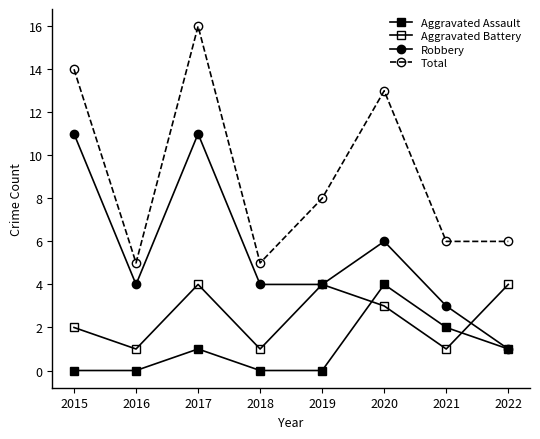

How many lines are shown in the chart?

4